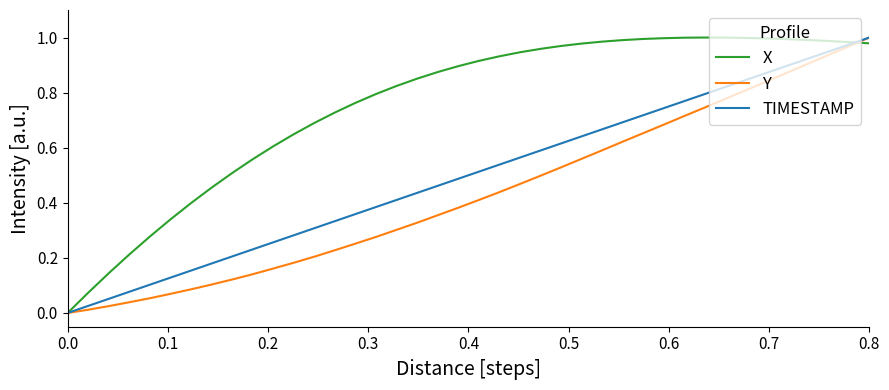

Which series ends up on top after the final intersection of Y and X?

Y